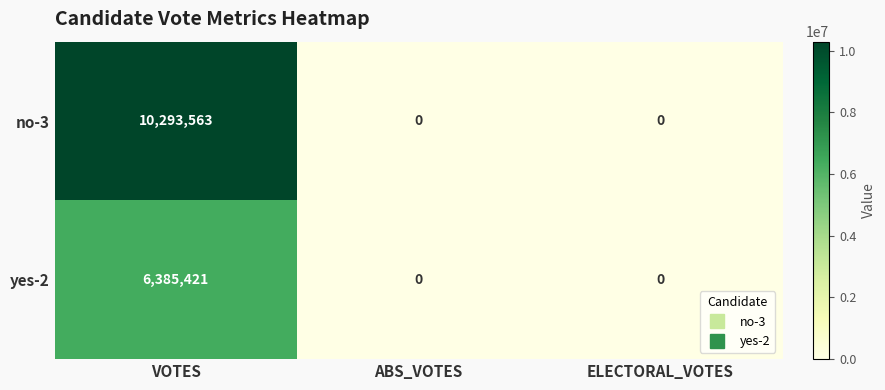

Which series changed the most between VOTES and ABS_VOTES?

no-3